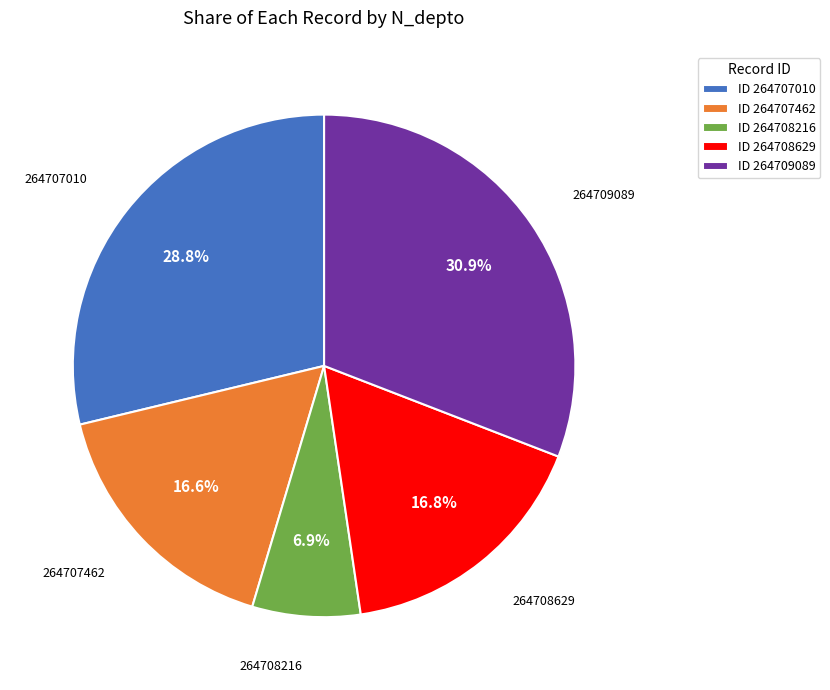

Is there any slice that represents more than half of the pie?

No